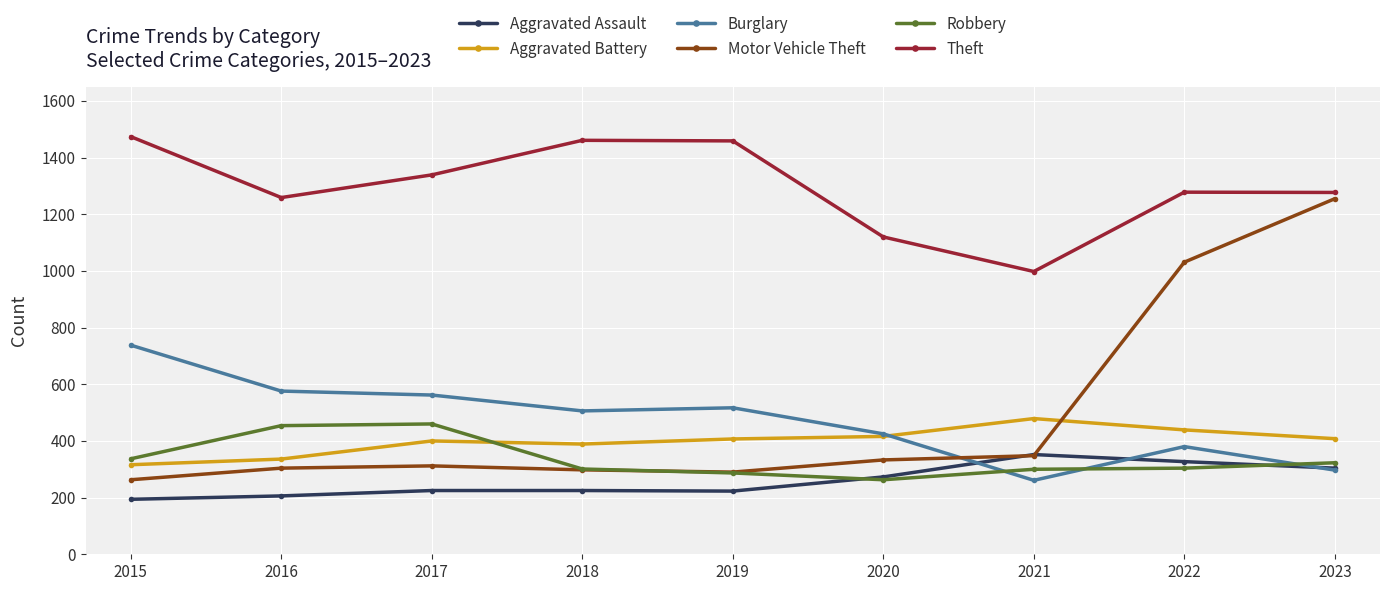

What is the difference between the highest and lowest values at 2019?

1236